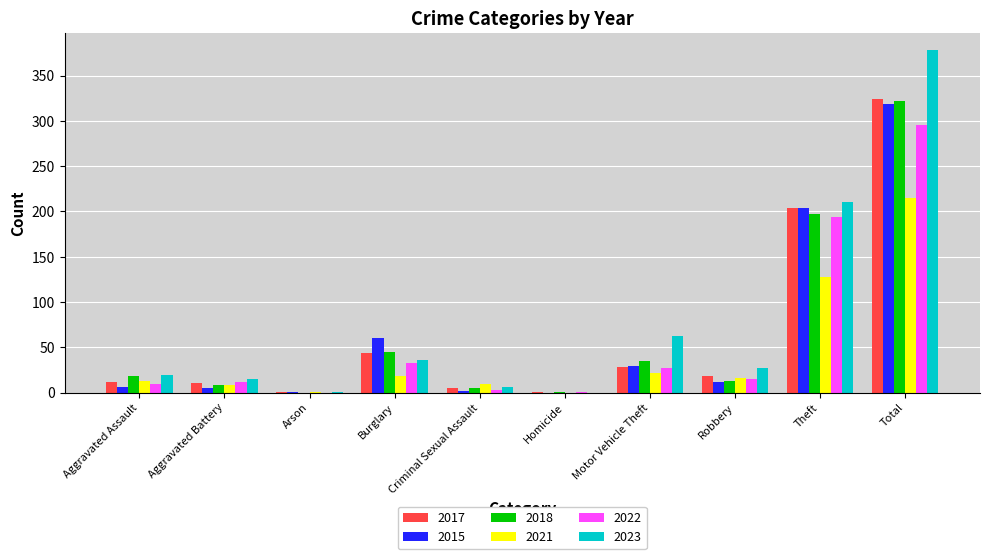

Does the chart contain stacked bars?

No